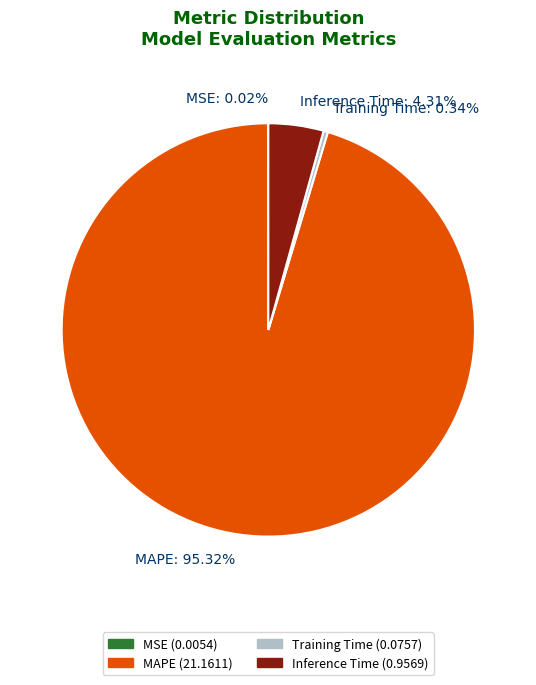

Which has a higher value, MAPE: 95.32% or Training Time: 0.34%?

MAPE: 95.32%